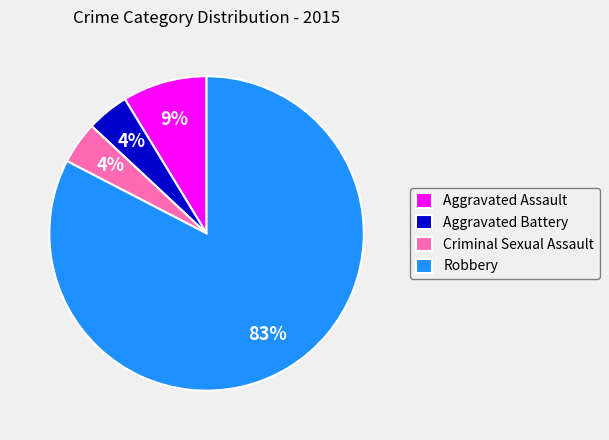

What percentage is the Criminal Sexual Assault slice, to the nearest percent?

4%